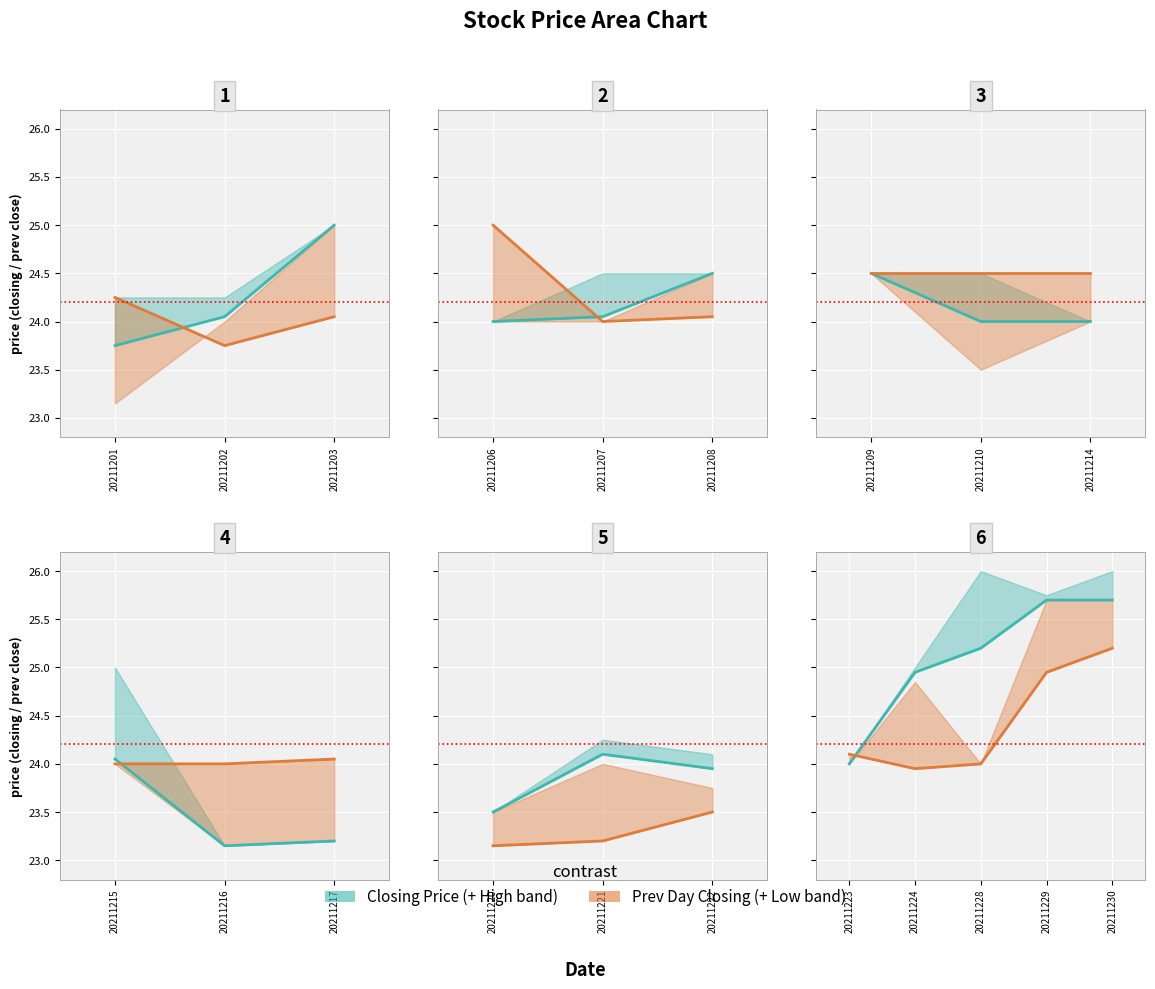

How many distinct data groups are displayed?

2